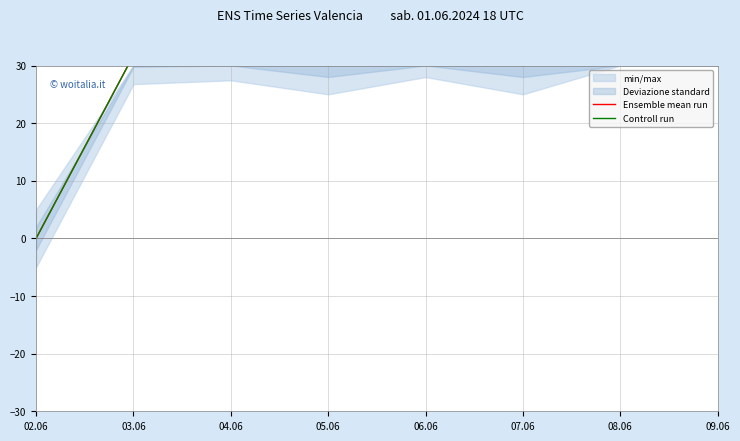

Reading left to right, what are all the values shown in this chart?

Ensemble mean run: 02.06=0.0	03.06=31.8	04.06=32.4	05.06=30.0	06.06=33.0	07.06=30.0	08.06=37.2	09.06=37.3
Controll run: 02.06=0.0	03.06=31.8	04.06=32.4	05.06=30.0	06.06=33.0	07.06=30.0	08.06=37.2	09.06=37.3